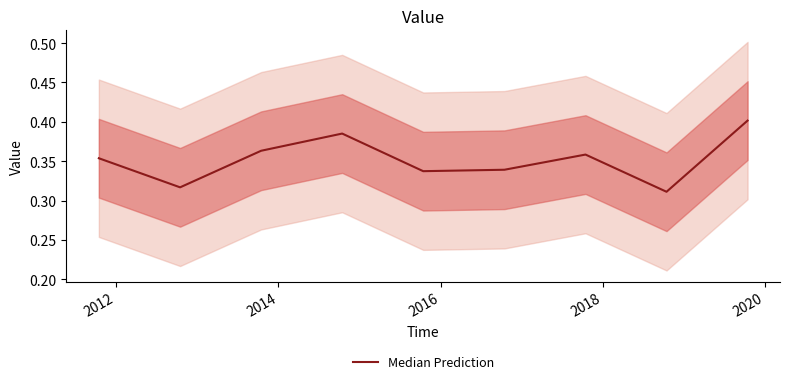

The value at 2016 is 0.2. True or false?

False